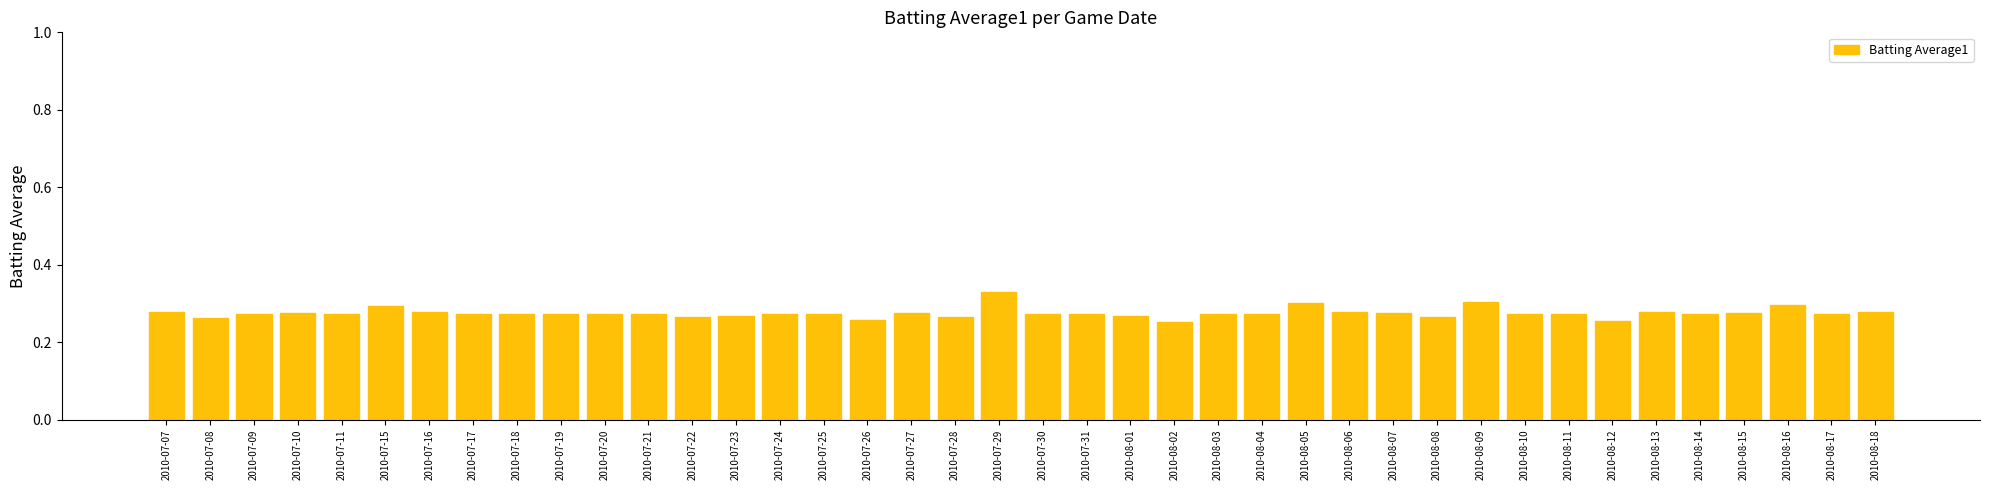

What is the label of the 29th bar from the left?

2010-08-07